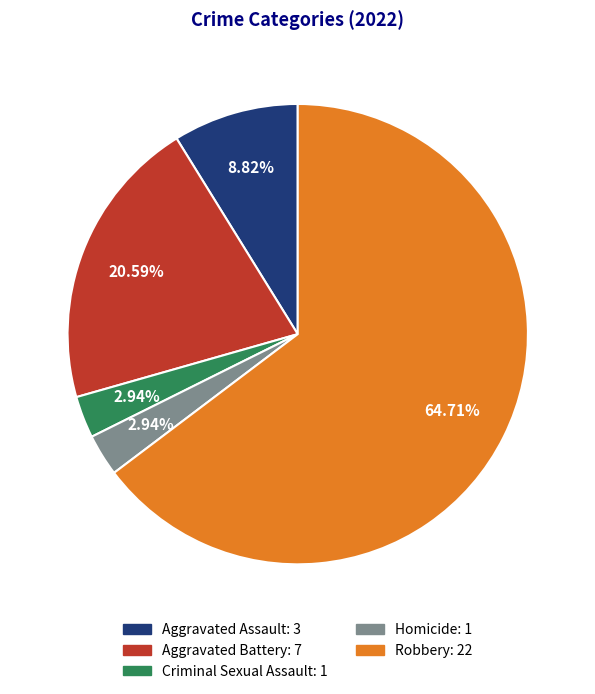

Combined, do Homicide: 1 and Aggravated Assault: 3 account for over 50%?

No